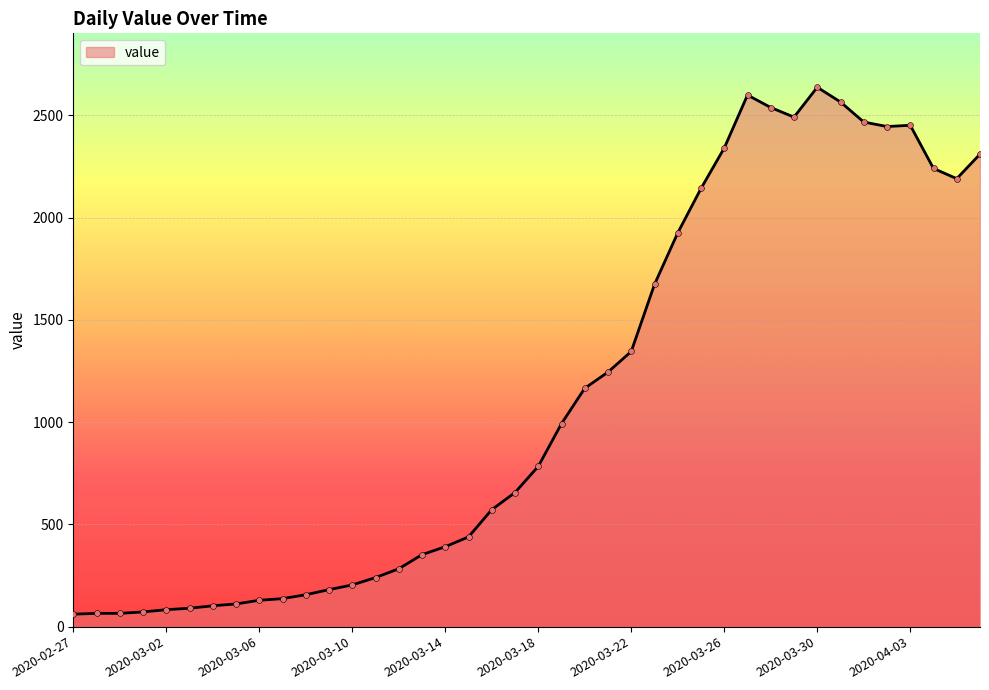

What is the smallest value displayed?

61